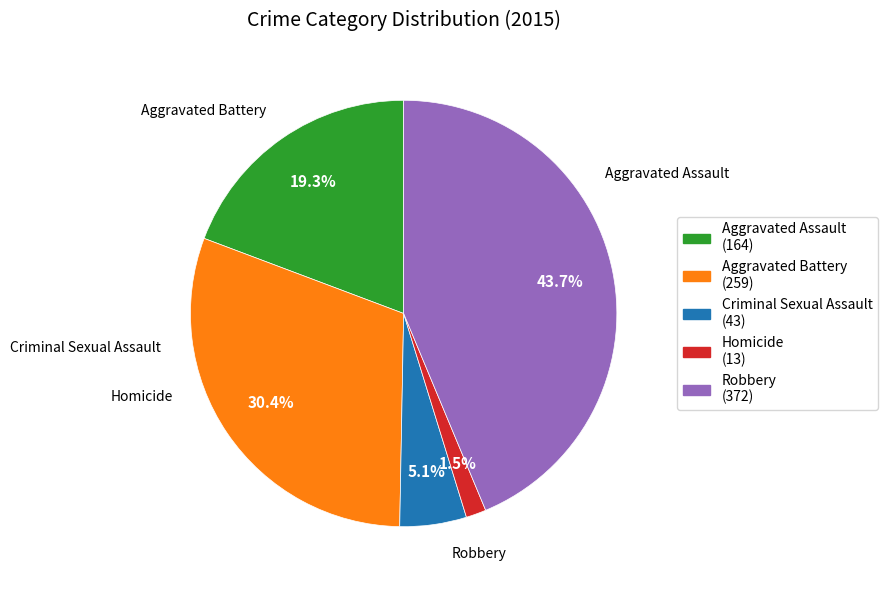

Is the sum of Criminal Sexual Assault and Homicide greater than half?

No